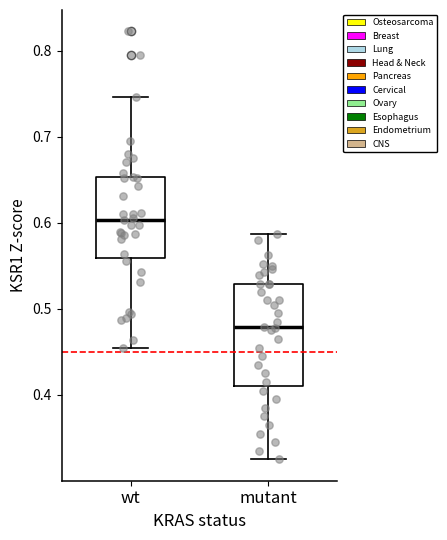

Reading left to right, read every box against the y-axis: the position of its median line, the range the box covers, and the ends of its whiskers. The values are not printed on the chart, so give them approximately, as read against the axis.

wt: median 0.60, box 0.56 to 0.65, whiskers 0.45 to 0.75
mutant: median 0.48, box 0.41 to 0.53, whiskers 0.33 to 0.59